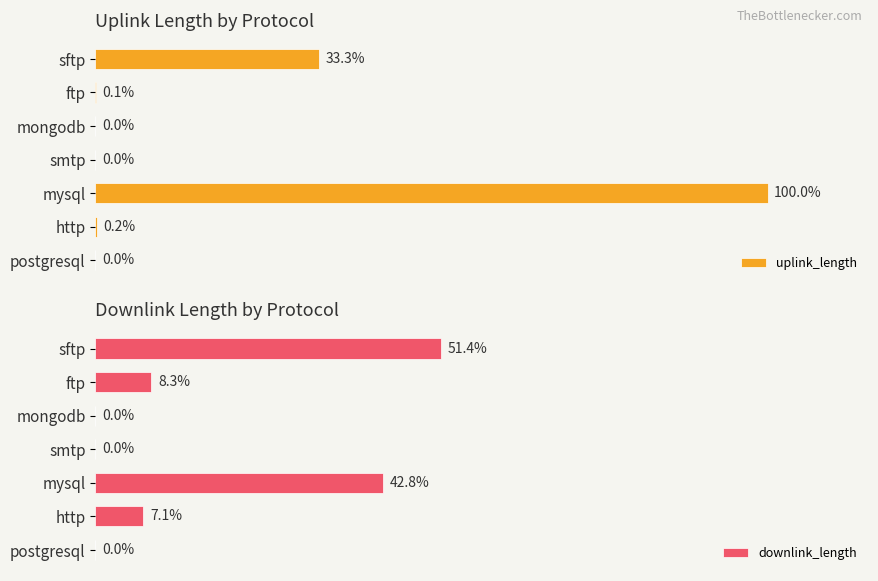

Does the chart contain any negative values?

No